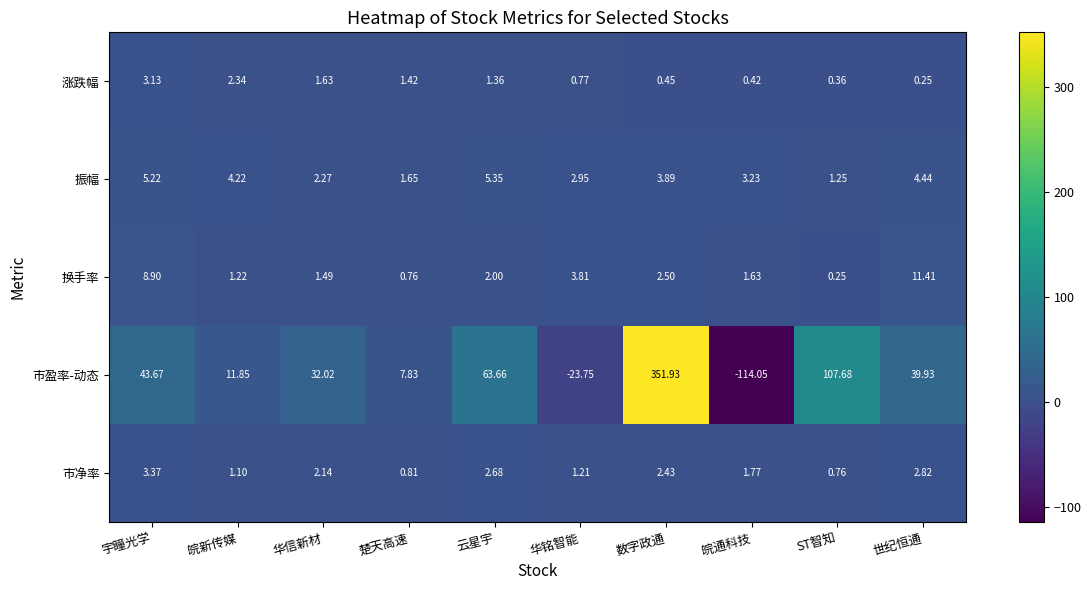

What is the smallest value displayed?

-114.0